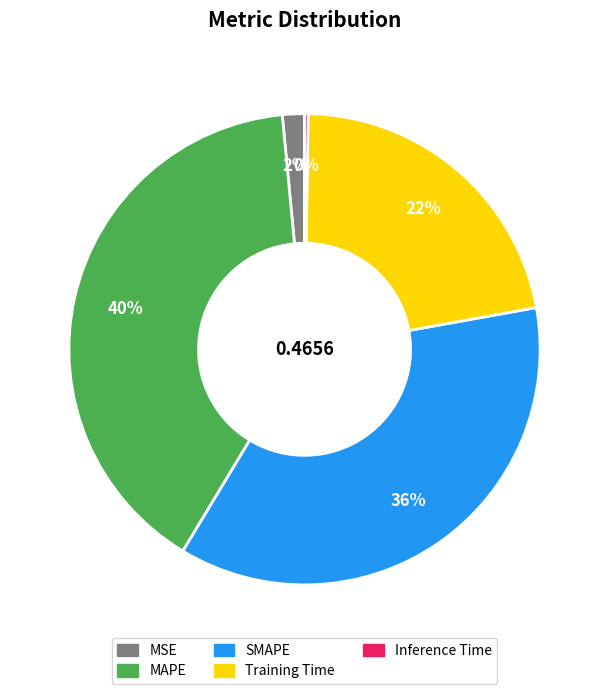

Which slice is the largest?

MAPE